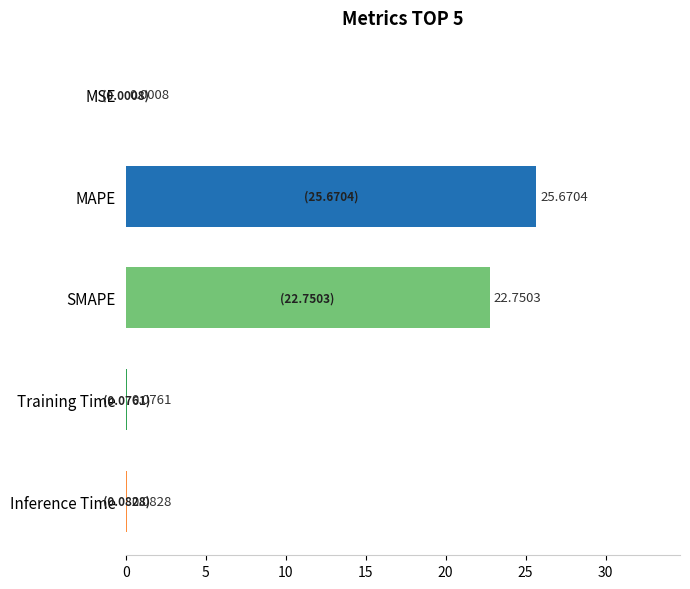

What is the sum of all values?

48.6